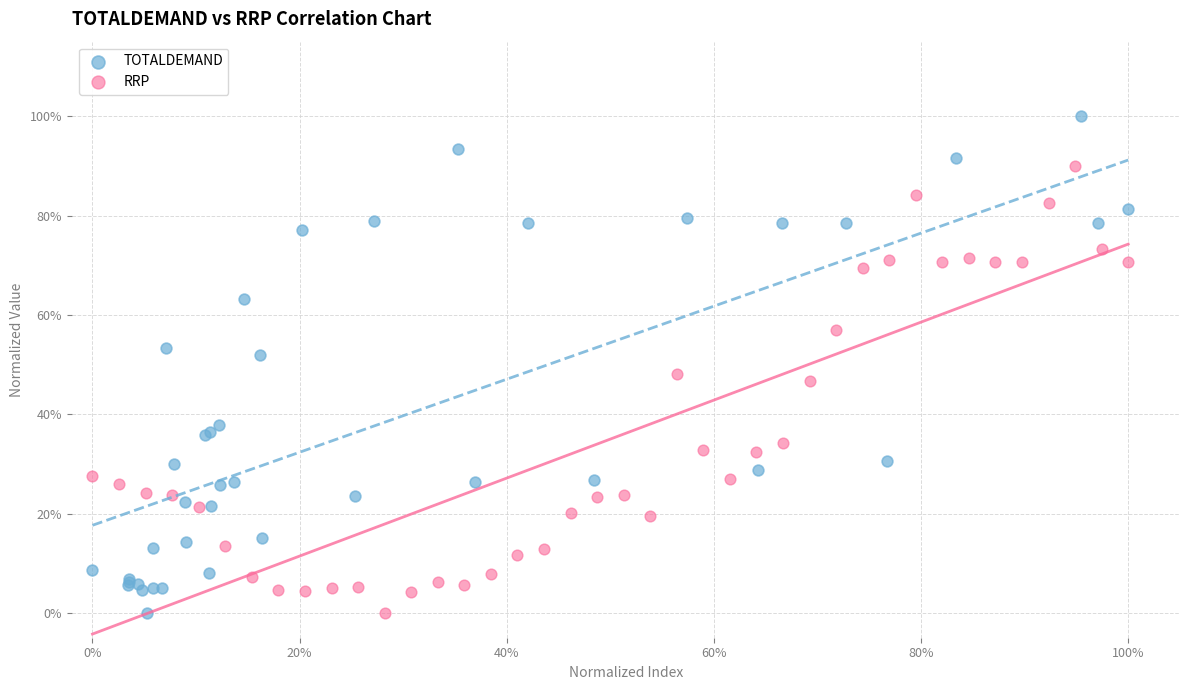

What are all the series names shown in the legend?

TOTALDEMAND, RRP